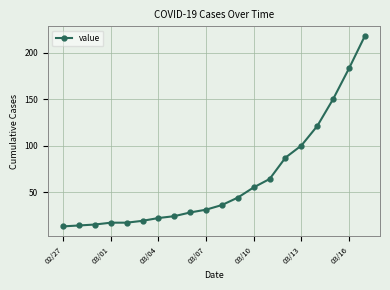

What is the difference between the maximum and second lowest values?

204